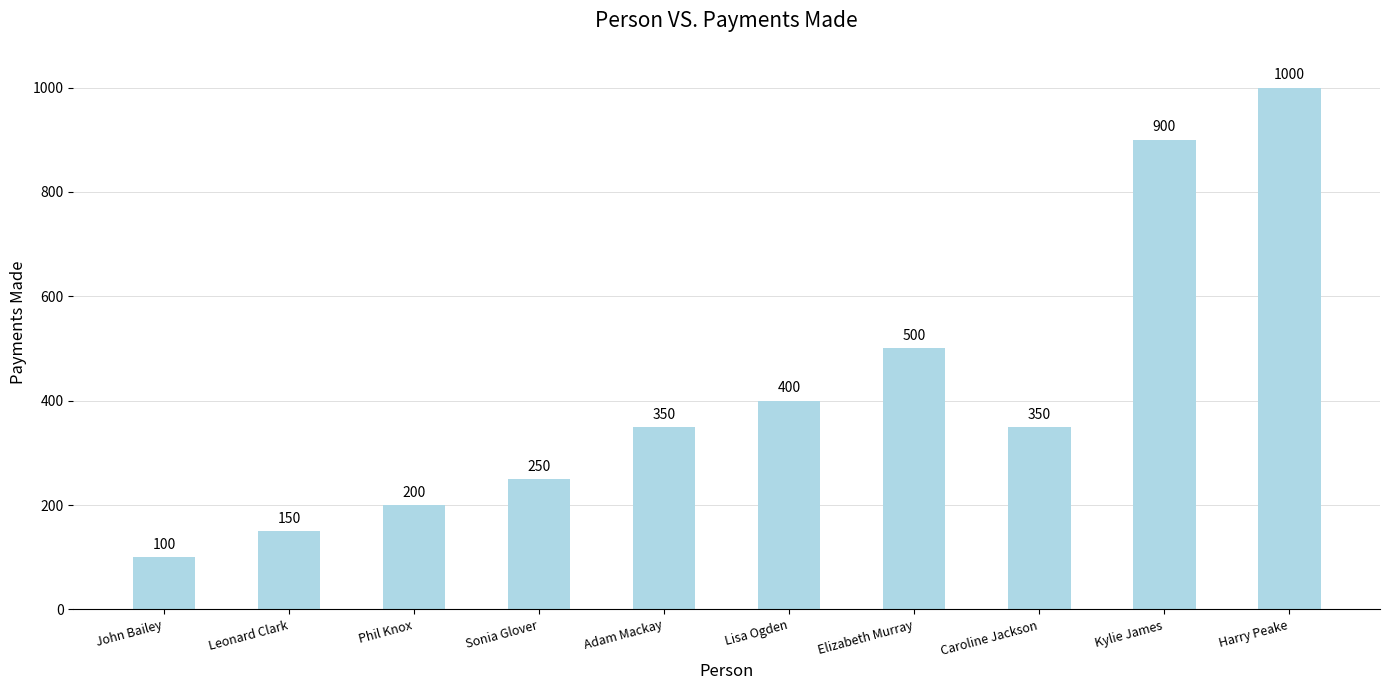

What is the value of the 1st bar from the left?

100